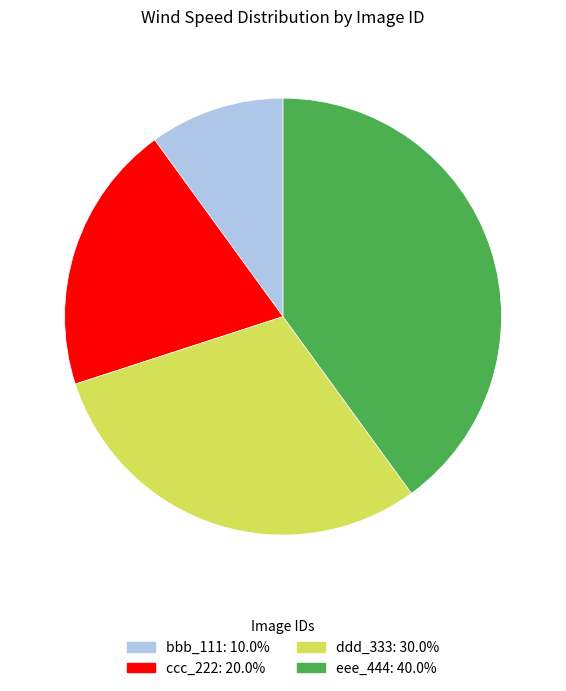

Does any single category account for the majority?

No